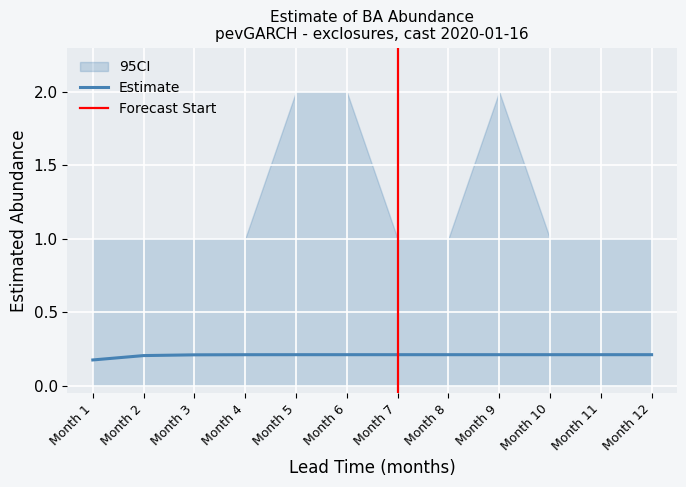

What is the spread (max minus min) of values at 4?

1.0